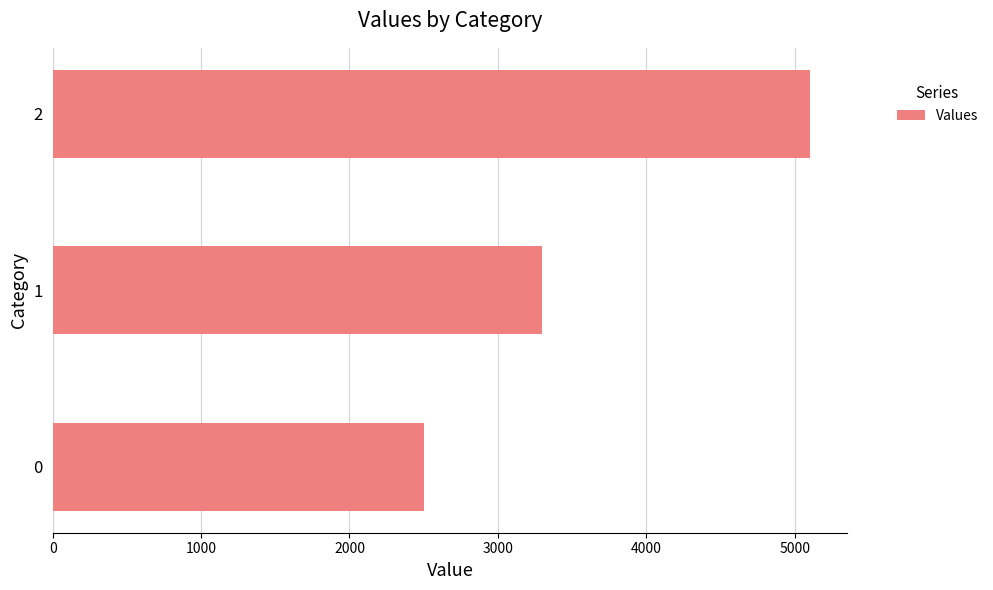

True or false: the data shows 2500 at 0.

True